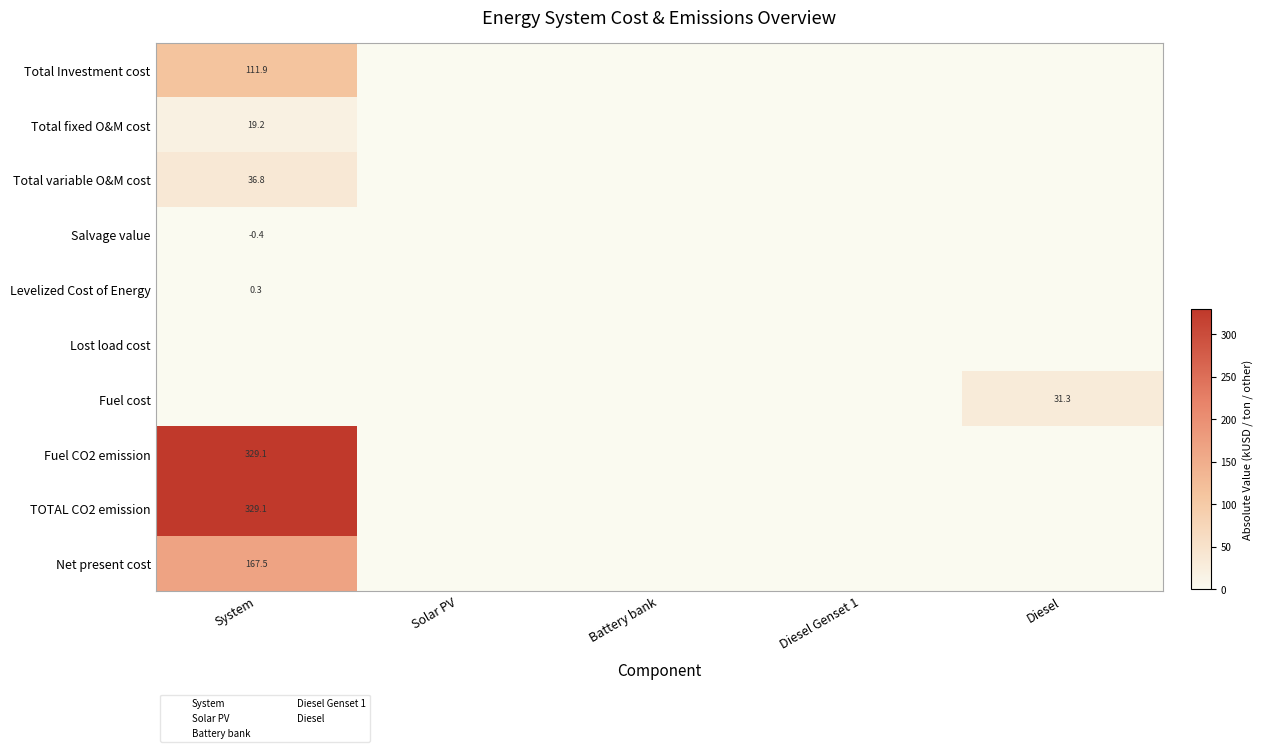

What is the sum of all Total variable O&M cost values?

36.8